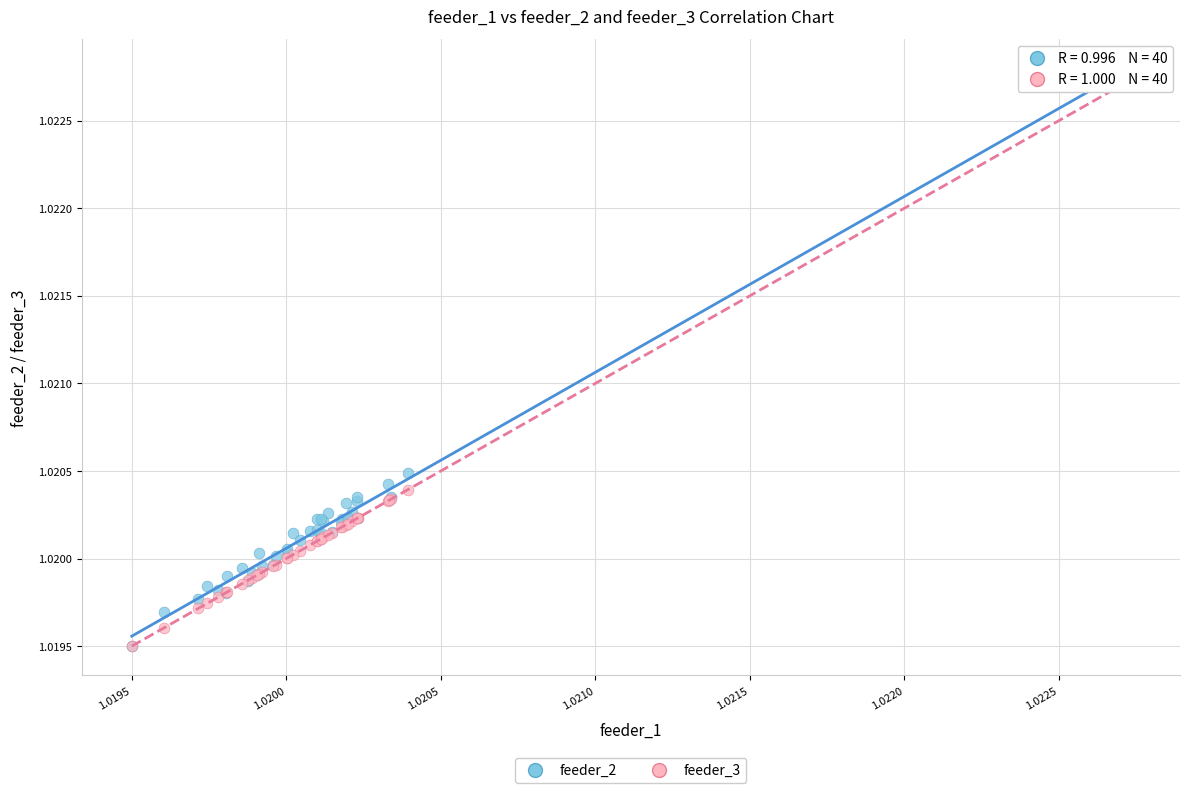

Which series reaches the maximum Y coordinate?

feeder_2